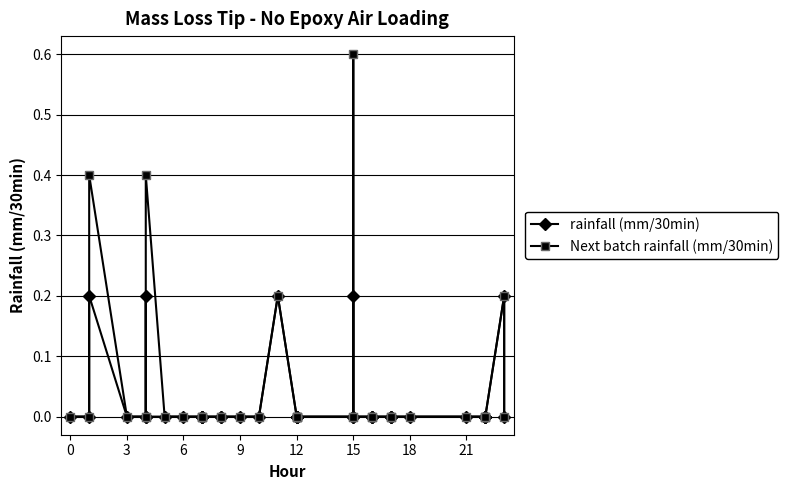

Does the chart have visible grid lines?

Yes